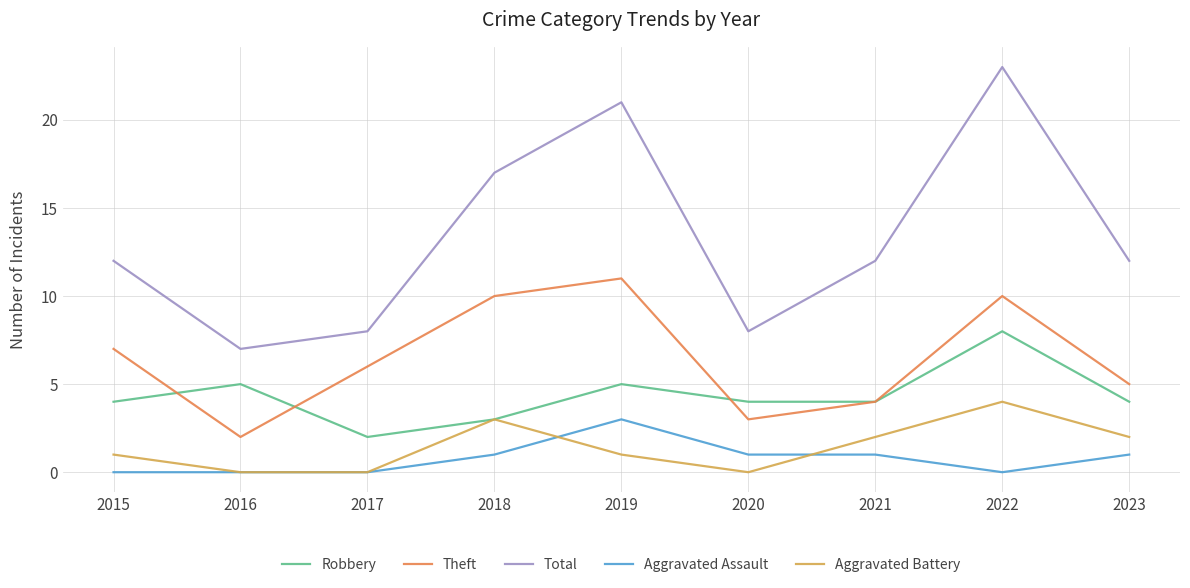

The Total series shows 32 at 2022. True or false?

False